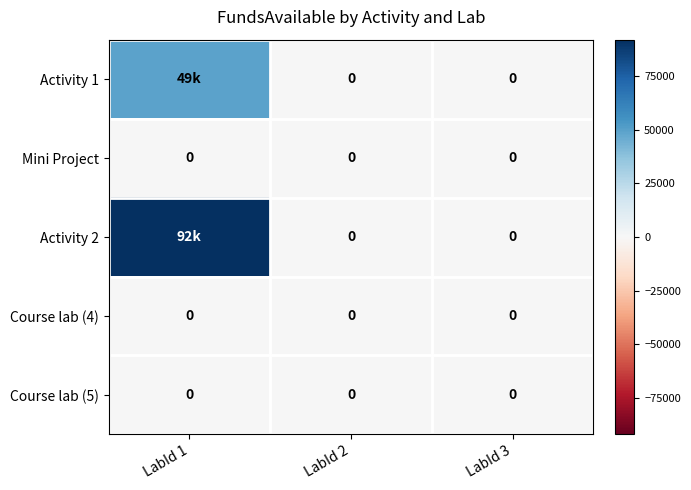

At which category is the sum across all series the highest?

LabId 1